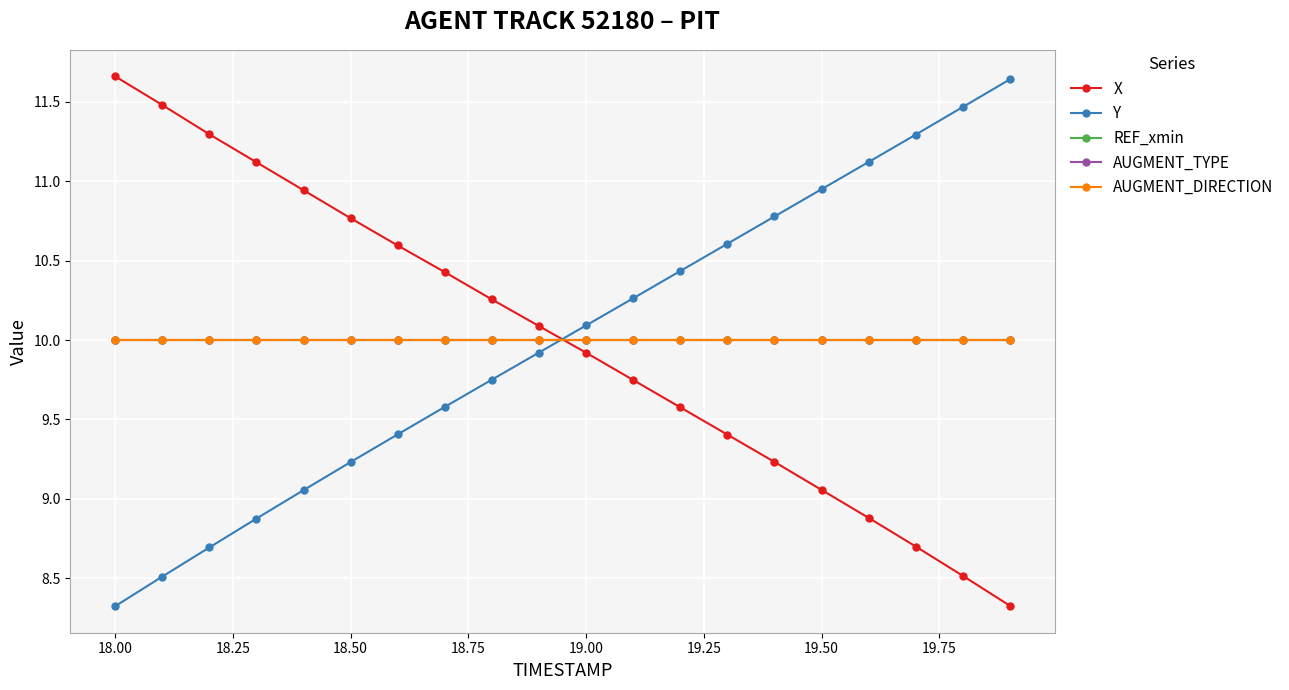

Does the chart have visible grid lines?

Yes